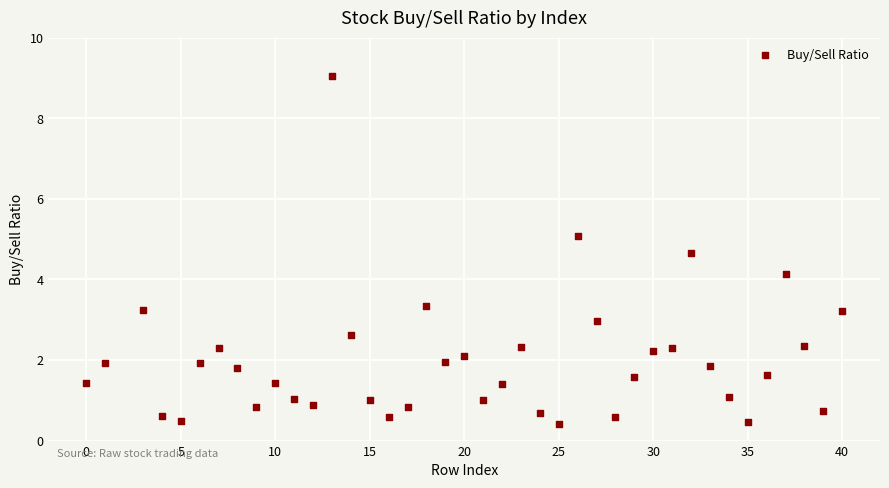

What Y value in the scatter plot is closest to 4?

4.1